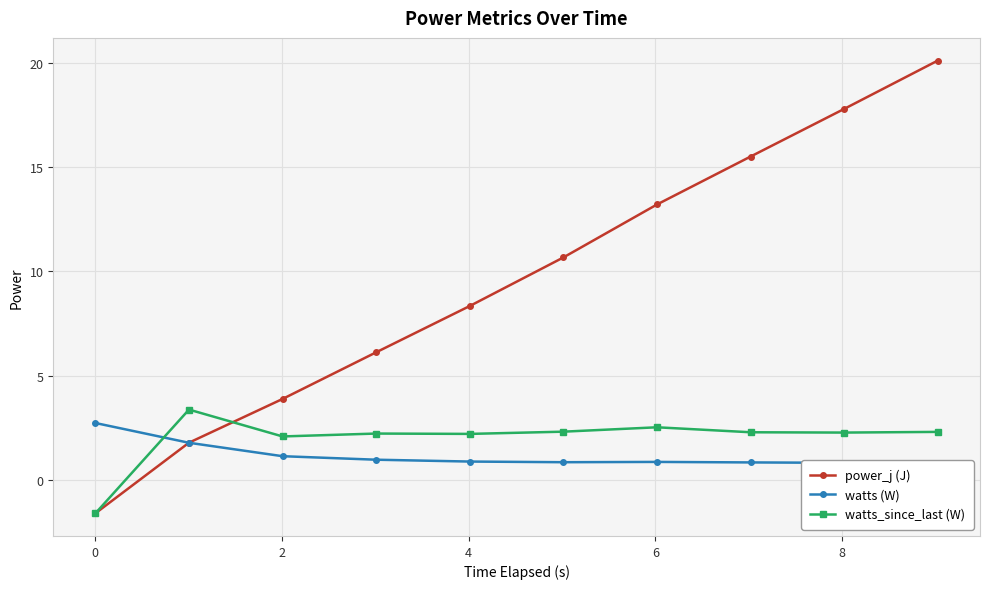

True or false: power_j (J) has more than 0 points higher than both neighbors.

False